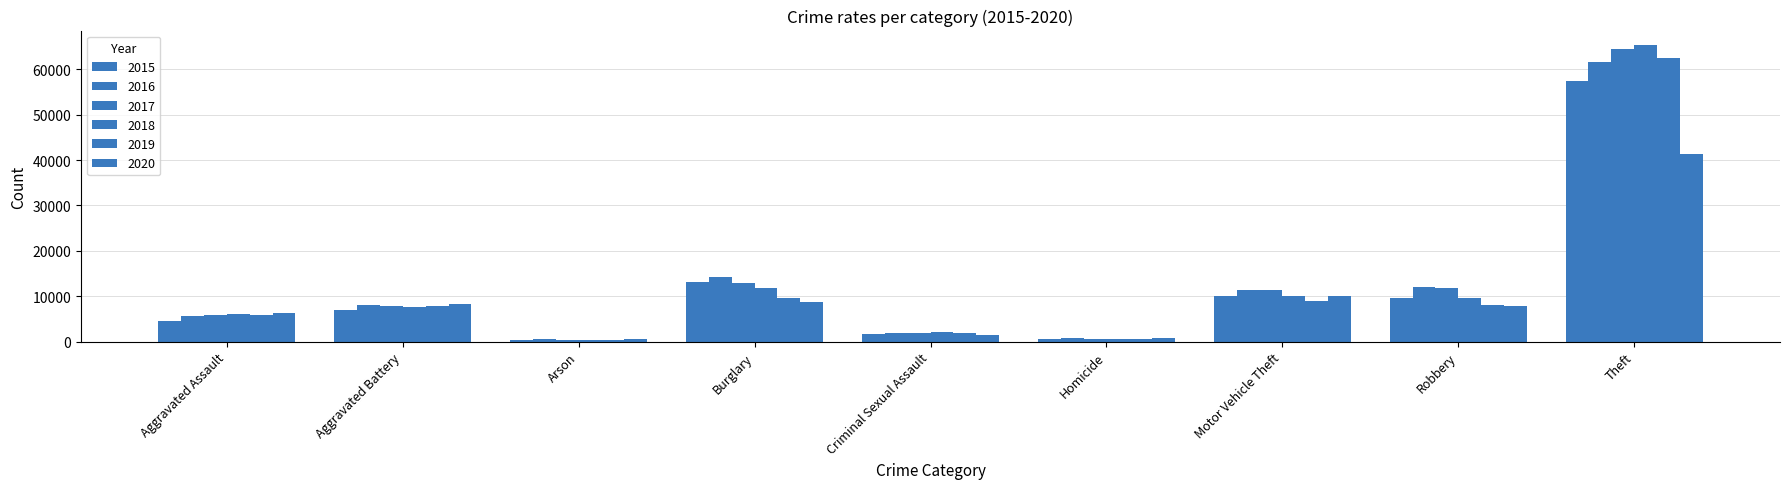

How many bars are there in total?

54